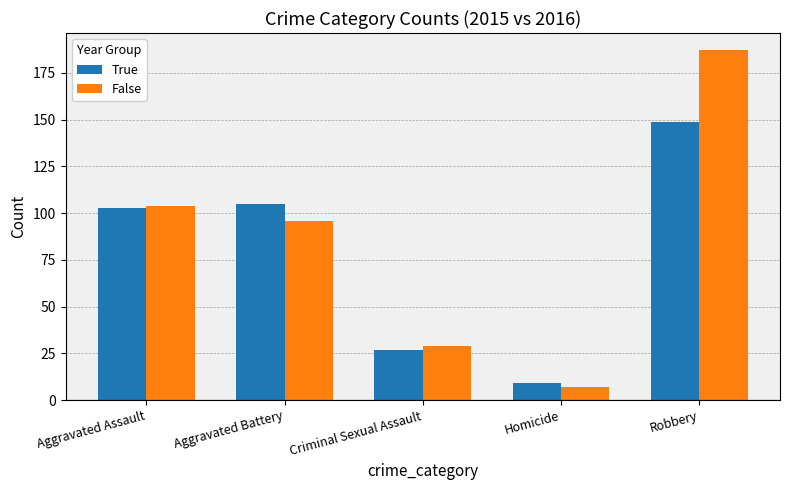

What is the average value of the True series?

79